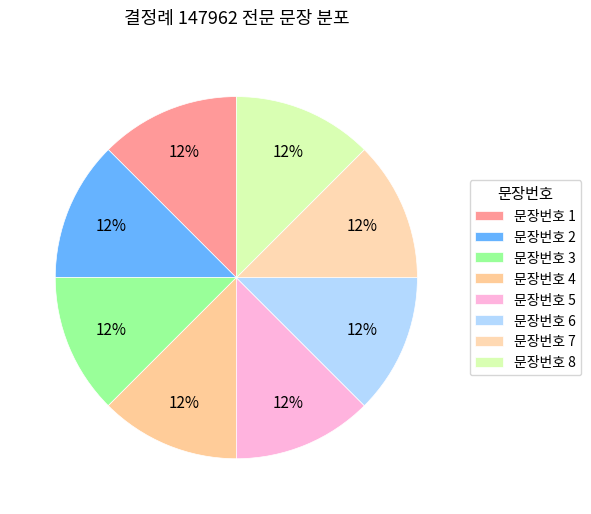

Is there any slice that represents more than half of the pie?

No